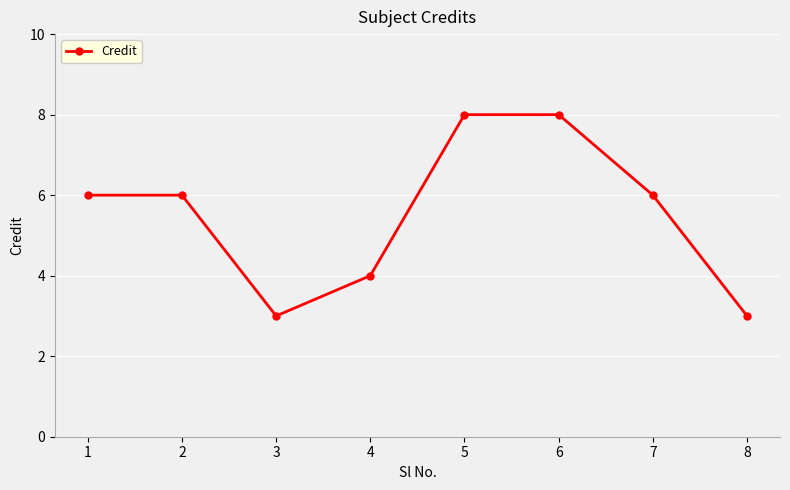

Does the chart have visible grid lines?

Yes